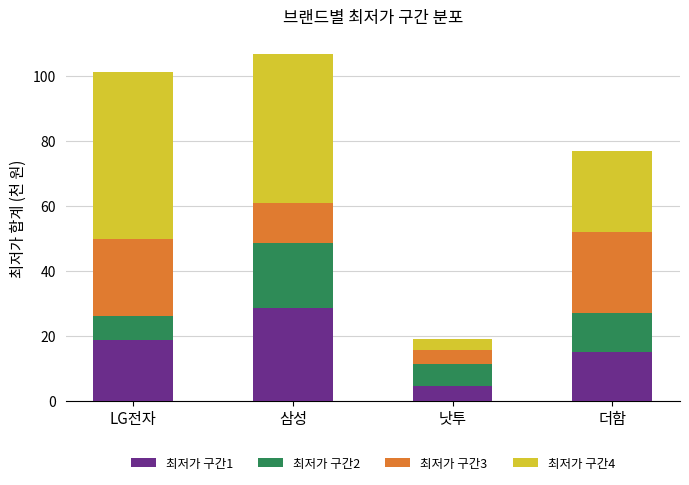

Reading left to right, transcribe the values for 최저가 구간1.

LG전자=18.9	삼성=28.6	낫투=4.5	더함=15.0